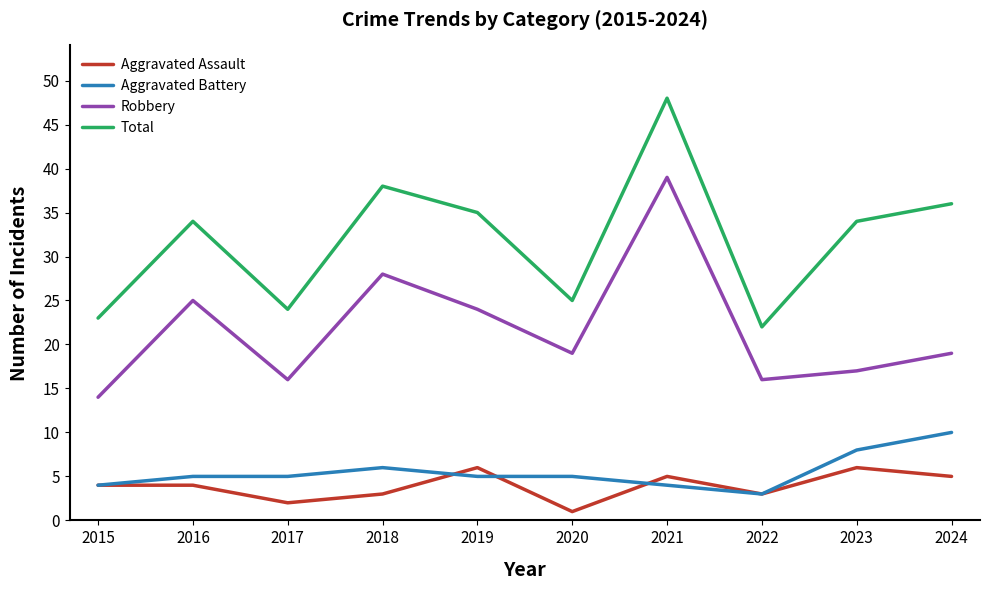

What is the difference between the maximum and minimum values in the Aggravated Battery series?

7